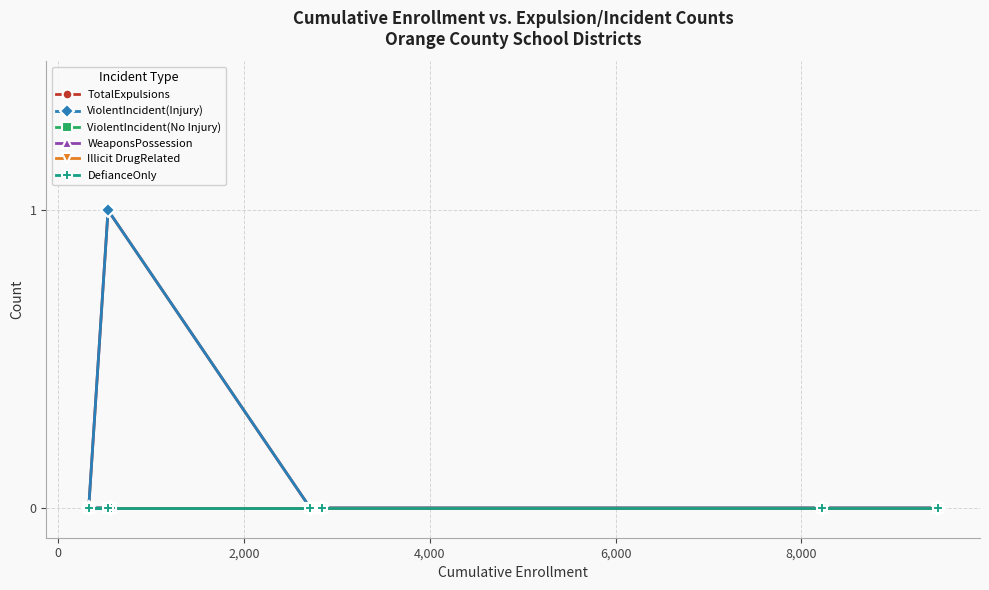

Reading left to right, transcribe all the data shown in this chart.

TotalExpulsions: 0	0	1	0	0	0	0
ViolentIncident(Injury): 0	0	1	0	0	0	0
ViolentIncident(No Injury): 0	0	0	0	0	0	0
WeaponsPossession: 0	0	0	0	0	0	0
Illicit DrugRelated: 0	0	0	0	0	0	0
DefianceOnly: 0	0	0	0	0	0	0